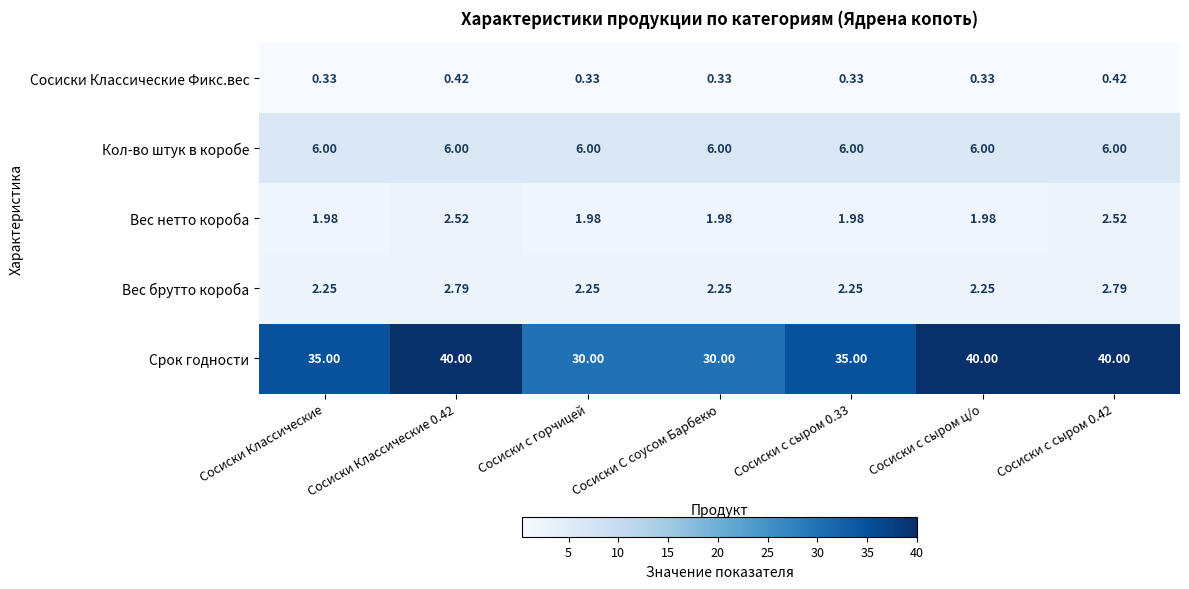

Rank the series by their maximum value, from highest to lowest.

Срок годности, Кол-во штук в коробе, Вес брутто короба, Вес нетто короба, Сосиски Классические Фикс.вес